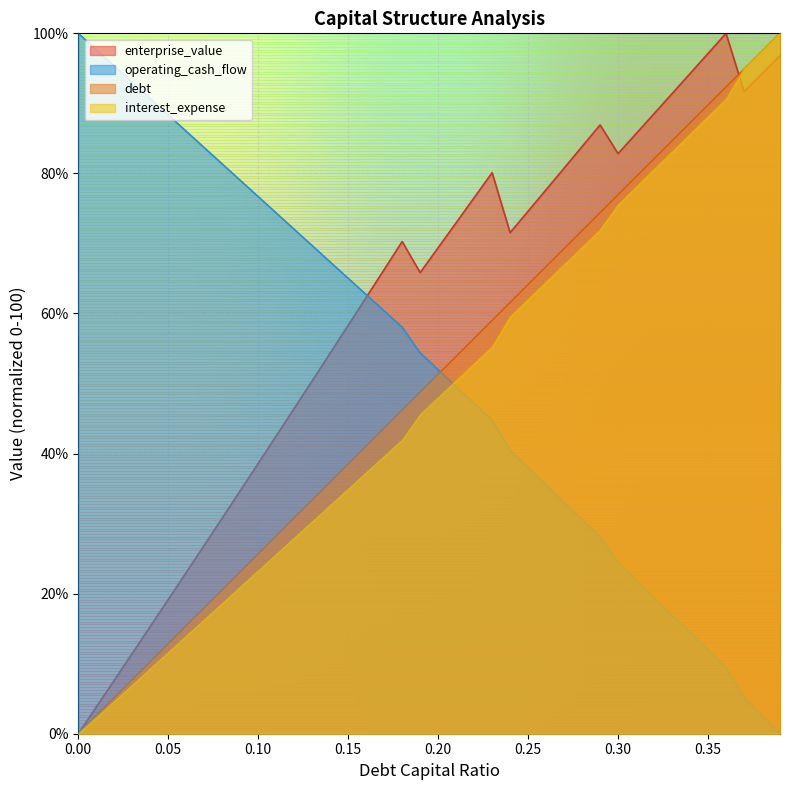

After their last crossing, which series has the higher values: enterprise_value or debt_capital?

debt_capital